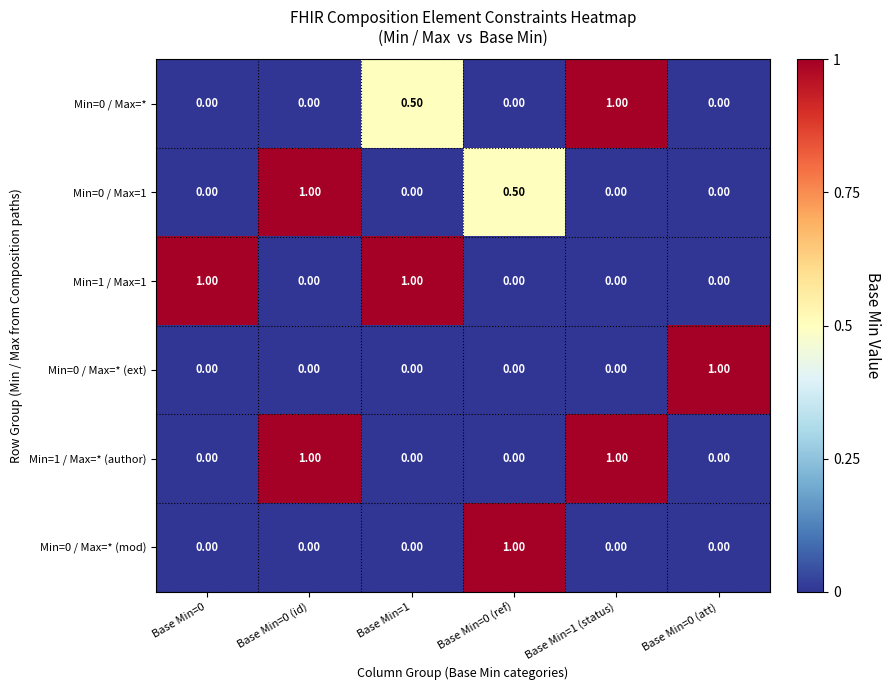

What is the sum of the Min=0 / Max=* values at Base Min=1 (status) and Base Min=0?

1.0